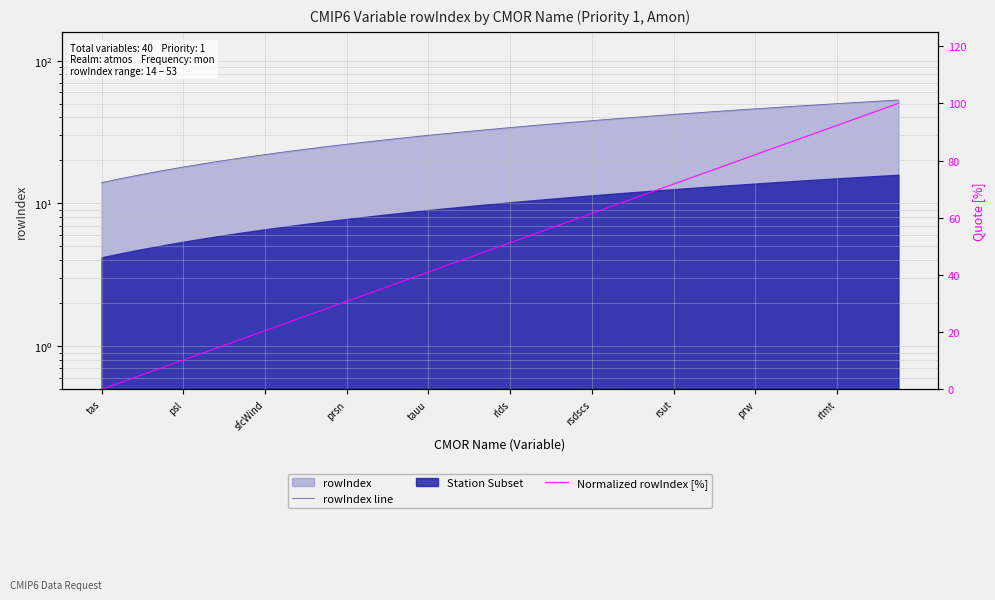

Does the chart have visible grid lines?

Yes